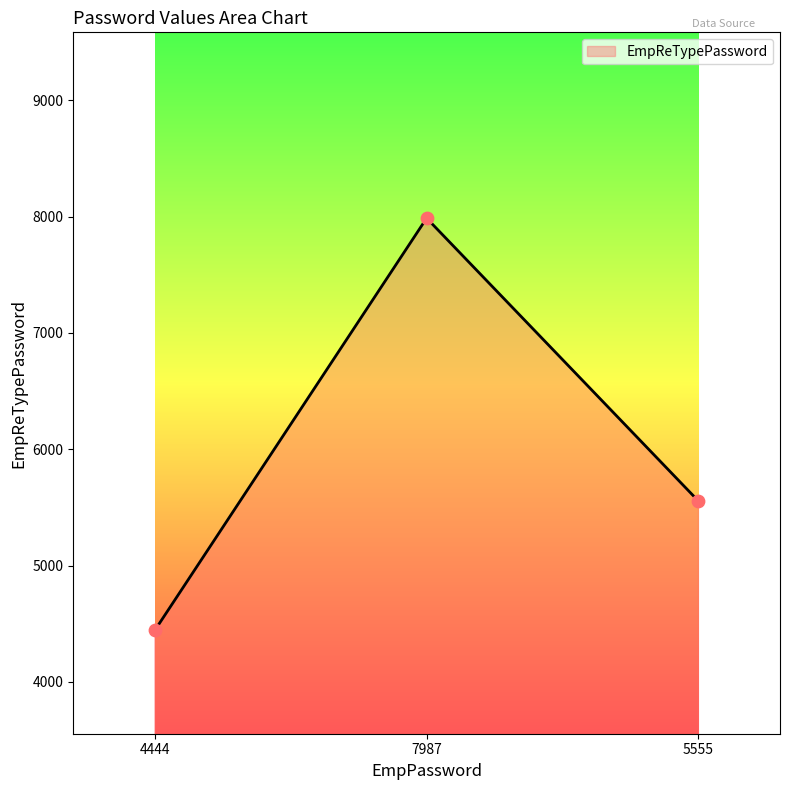

What is the change in value from 7987 to 5555?

-2432